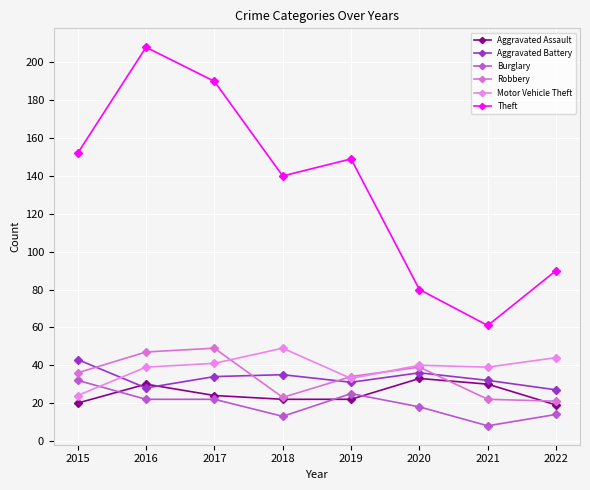

At 2020, list the series in order from smallest to largest.

Burglary, Aggravated Assault, Aggravated Battery, Robbery, Motor Vehicle Theft, Theft